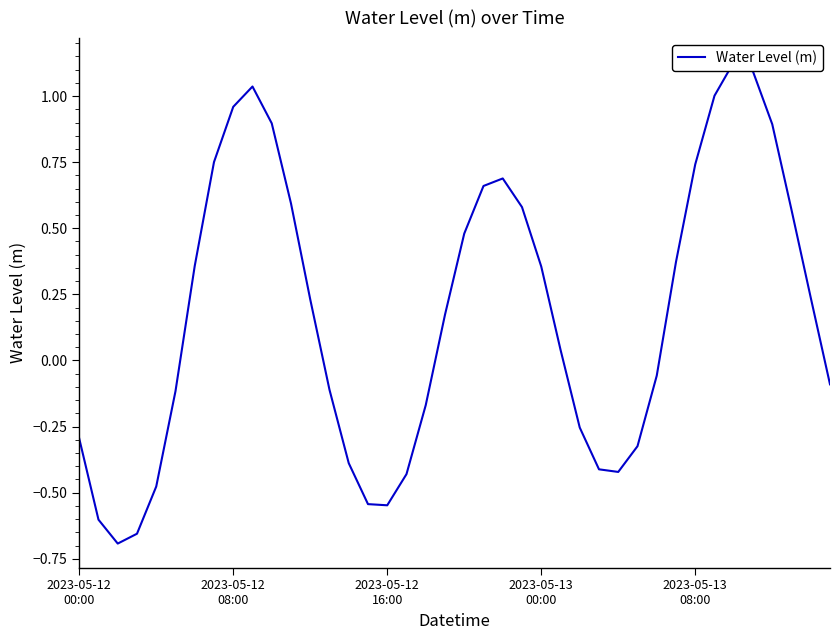

List the labels in order of value, largest first.

34, 35, 9, 33, 8, 10, 36, 7, 32, 22, 21, 11, 23, 37, 20, 31, 6, 24, 38, 12, 19, 25, 30, 39, 13, 5, 18, 26, 2023-05-12
00:00, 29, 14, 27, 28, 17, 2023-05-13
08:00, 15, 16, 2023-05-12
08:00, 2023-05-13
00:00, 2023-05-12
16:00